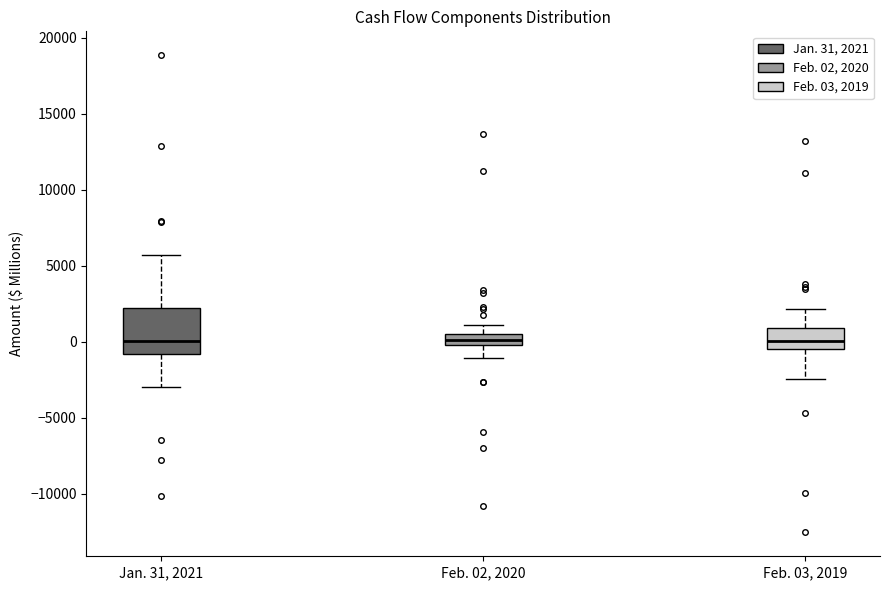

Which box is the tallest, from its lower edge to its upper edge?

Jan. 31, 2021